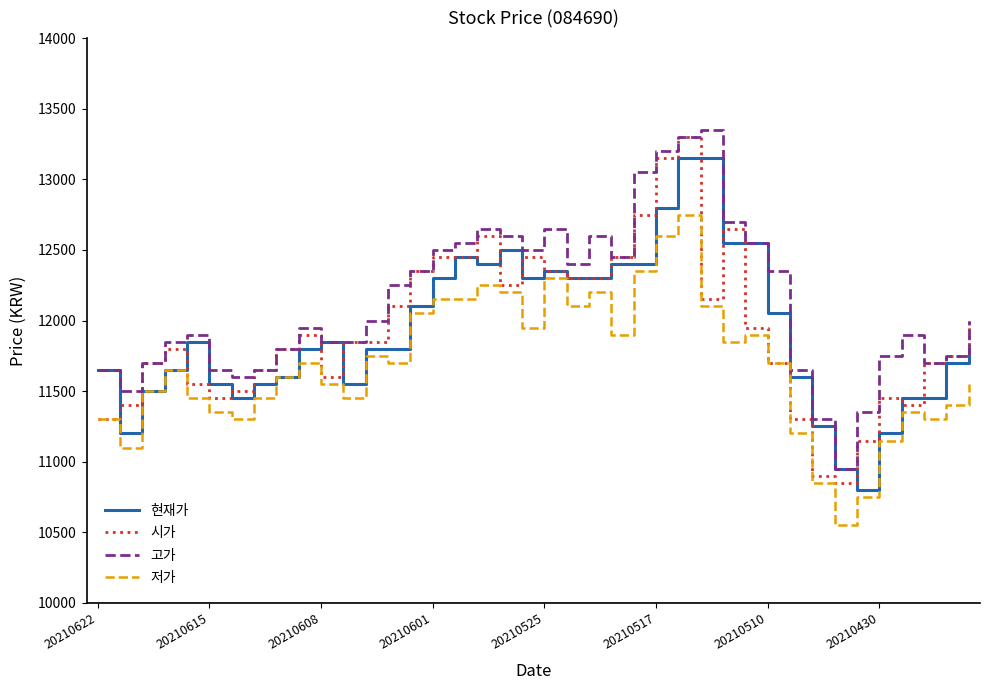

What is the greatest value displayed?

13350